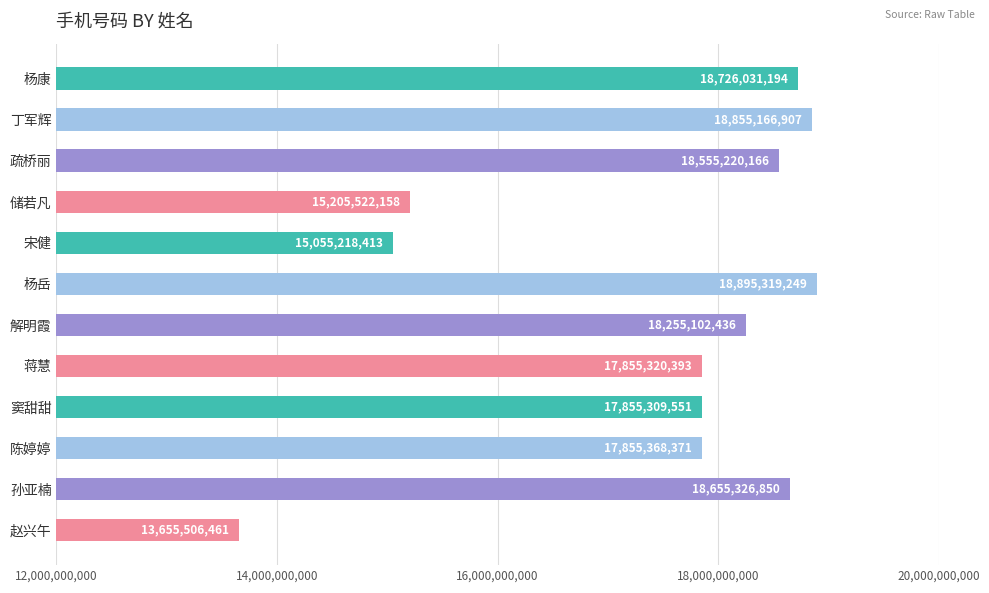

Reading bottom to top, what are all the values shown in this chart?

13655506461	18655326850	17855368371	17855309551	17855320393	18255102436	18895319249	15055218413	15205522158	18555220166	18855166907	18726031194